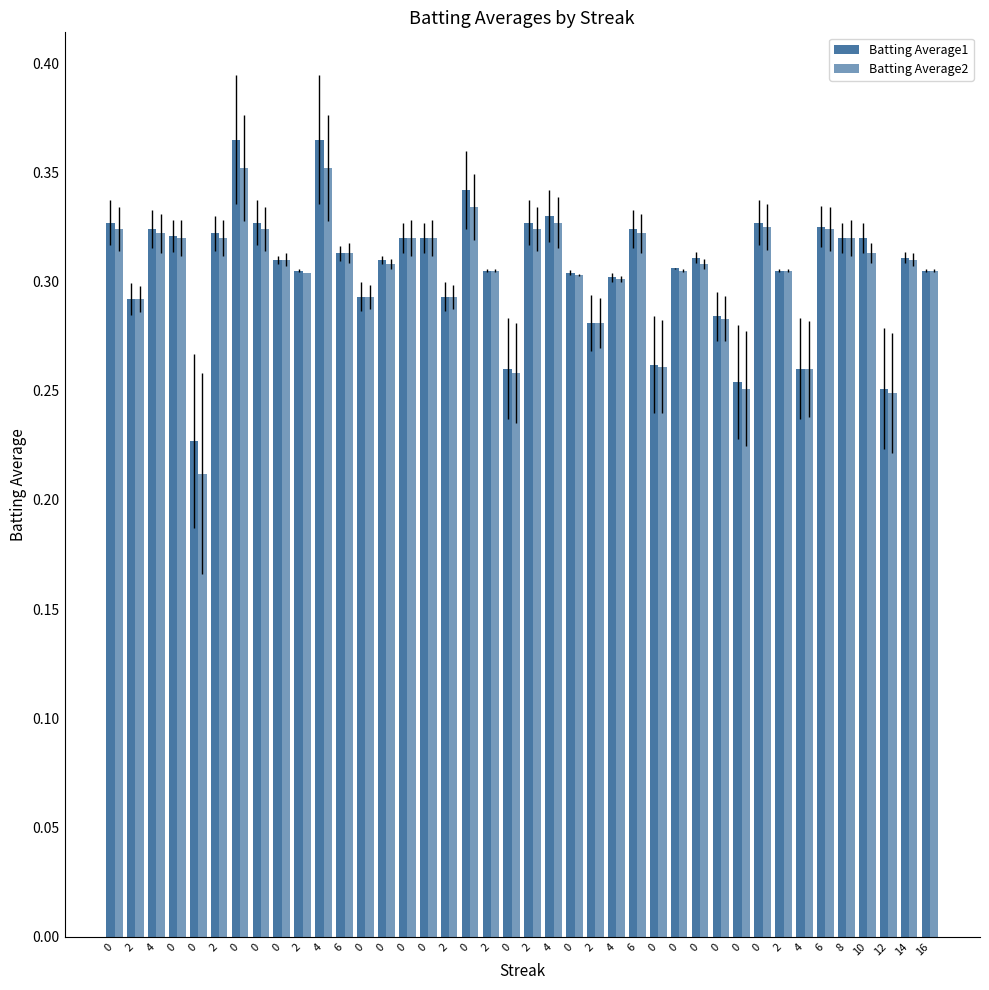

How many bars are there in total?

80